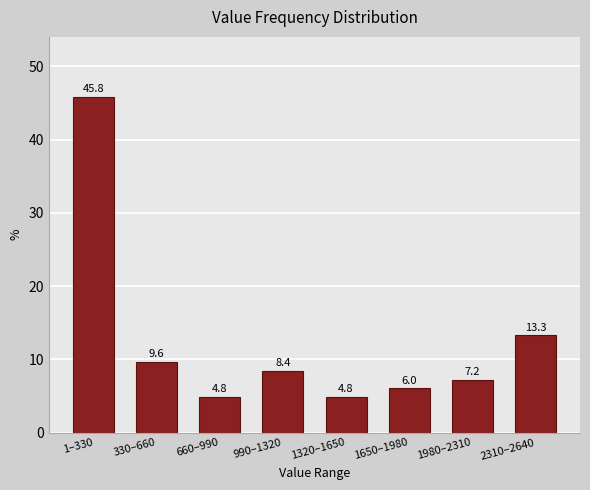

Reading left to right, what are all the values shown in this chart?

45.8	9.6	4.8	8.4	4.8	6.0	7.2	13.3